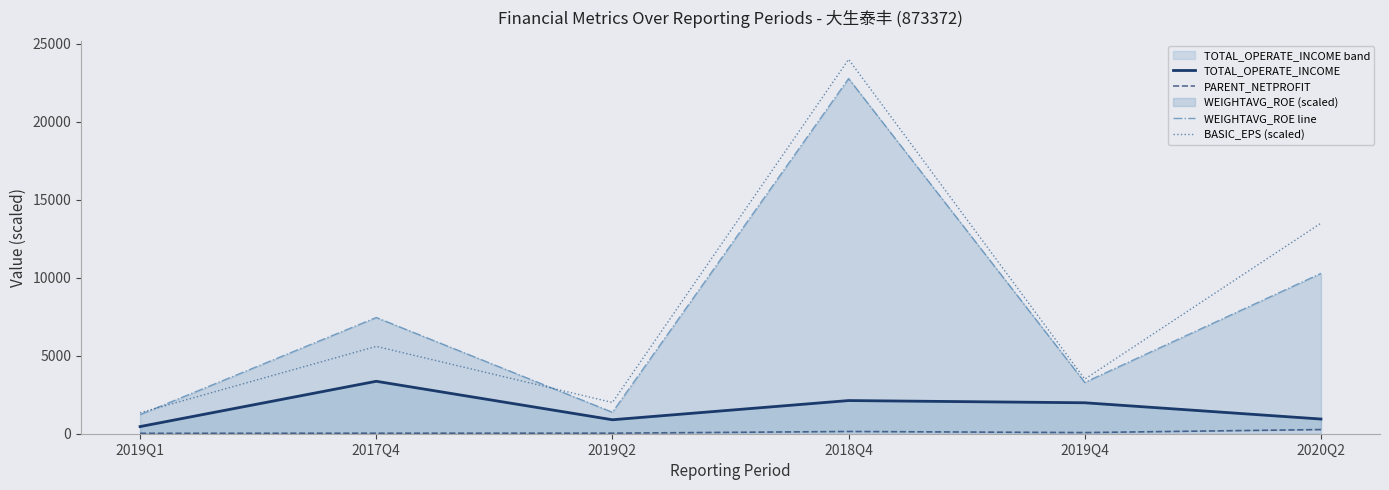

Which series has the widest spread of values?

BASIC_EPS (scaled)